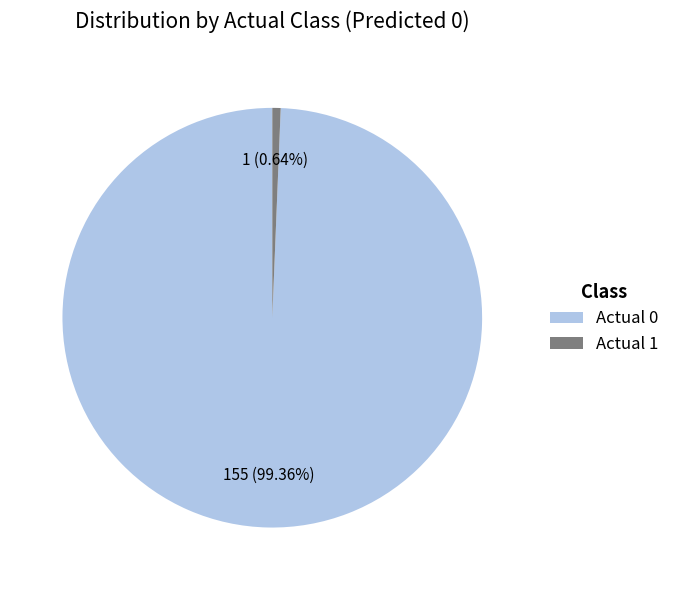

How much of the chart is everything except Actual 1?

99.4%